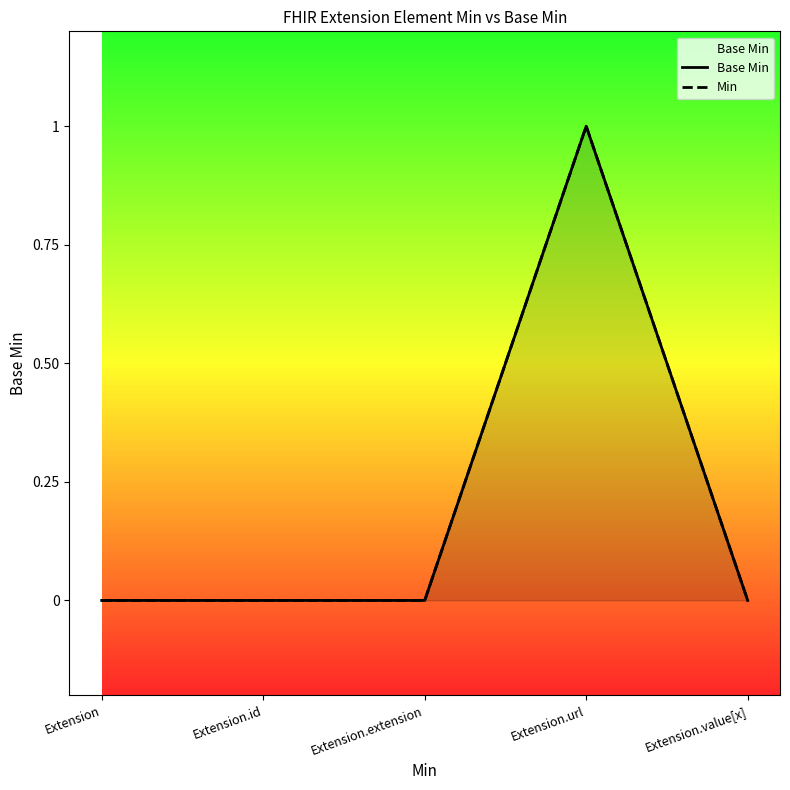

True or false: Min has more than 1 points higher than both neighbors.

False